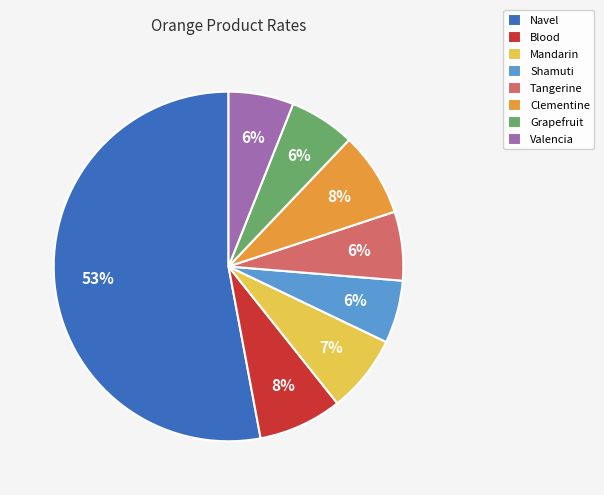

To the nearest percent, what is the difference between the Mandarin and Clementine slice percentages?

1%